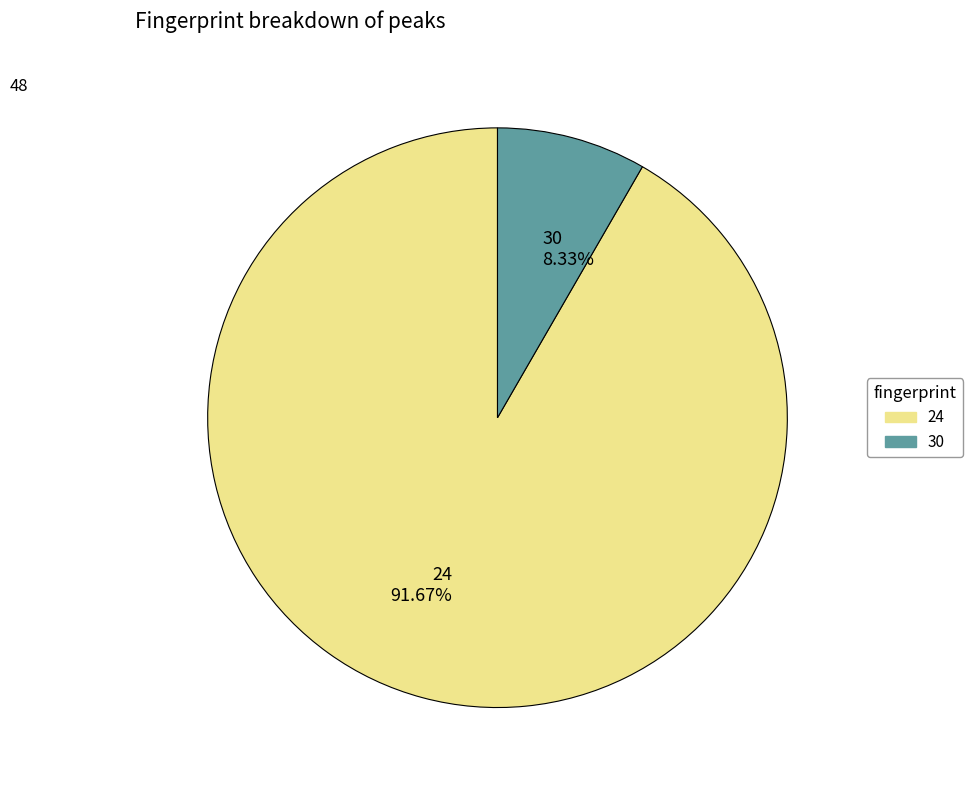

True or false: 30 accounts for 8% of the total.

True